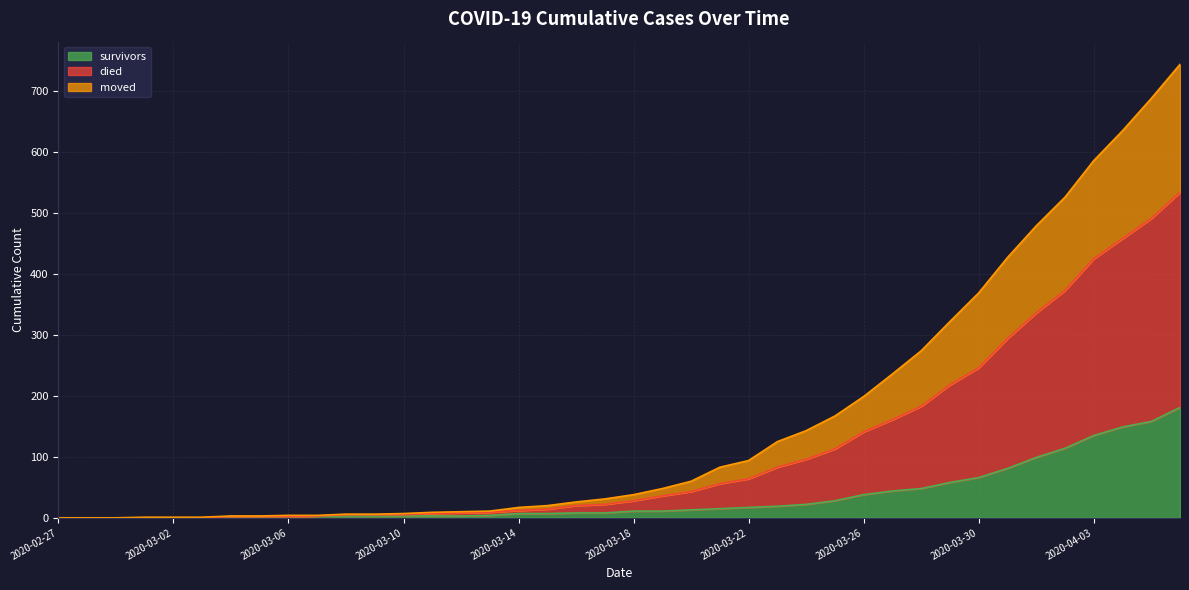

Rank the categories by survivors value from lowest to highest.

2020-02-27, 2020-02-28, 2020-02-29, 2020-03-01, 2020-03-02, 2020-03-03, 2020-03-04, 2020-03-05, 2020-03-06, 2020-03-07, 2020-03-08, 2020-03-09, 2020-03-10, 2020-03-11, 2020-03-12, 2020-03-13, 2020-03-14, 2020-03-15, 2020-03-16, 2020-03-17, 2020-03-18, 2020-03-19, 2020-03-20, 2020-03-21, 2020-03-22, 2020-03-23, 2020-03-24, 2020-03-25, 2020-03-26, 2020-03-27, 2020-03-28, 2020-03-29, 2020-03-30, 2020-03-31, 2020-04-01, 2020-04-02, 2020-04-03, 2020-04-04, 2020-04-05, 2020-04-06